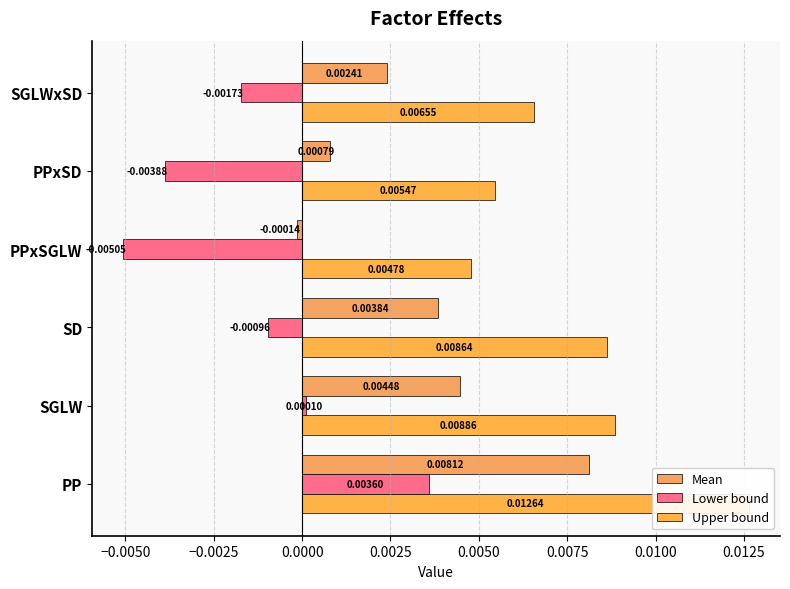

What position from the right is −0.0025?

4